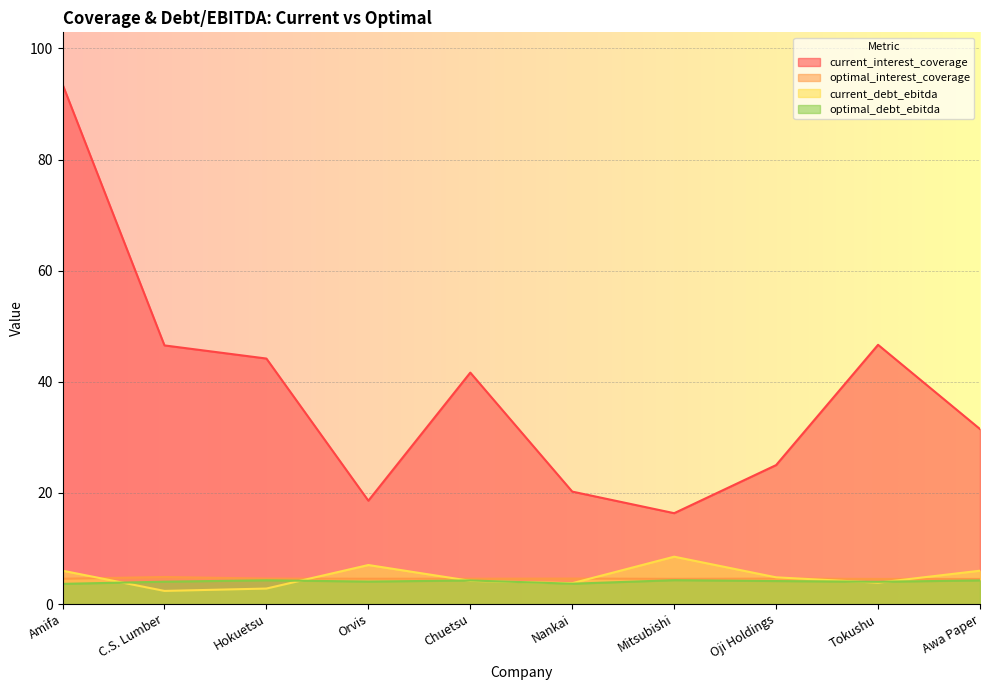

What is the spread (max minus min) of values at Chuetsu?

37.5